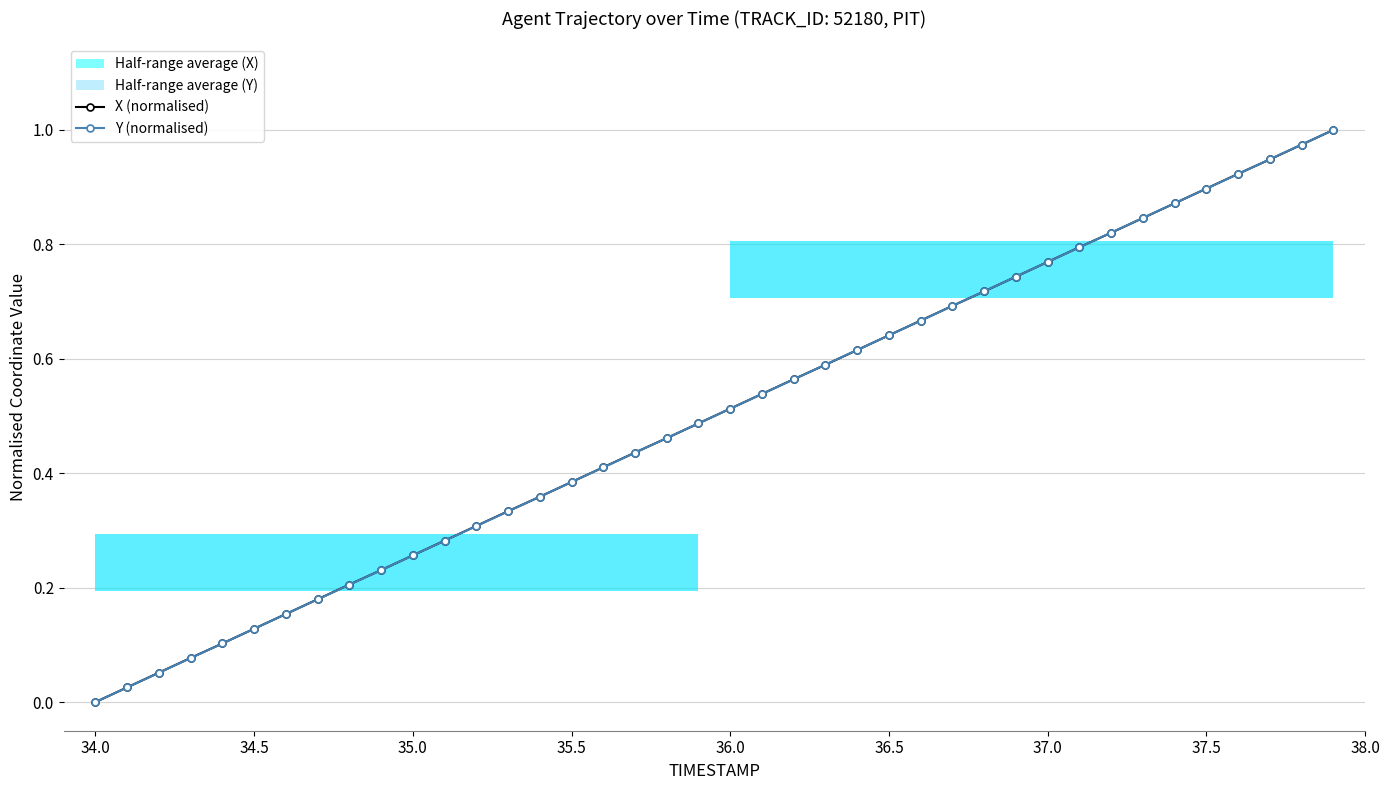

What is the maximum value for Y (normalised)?

1.0